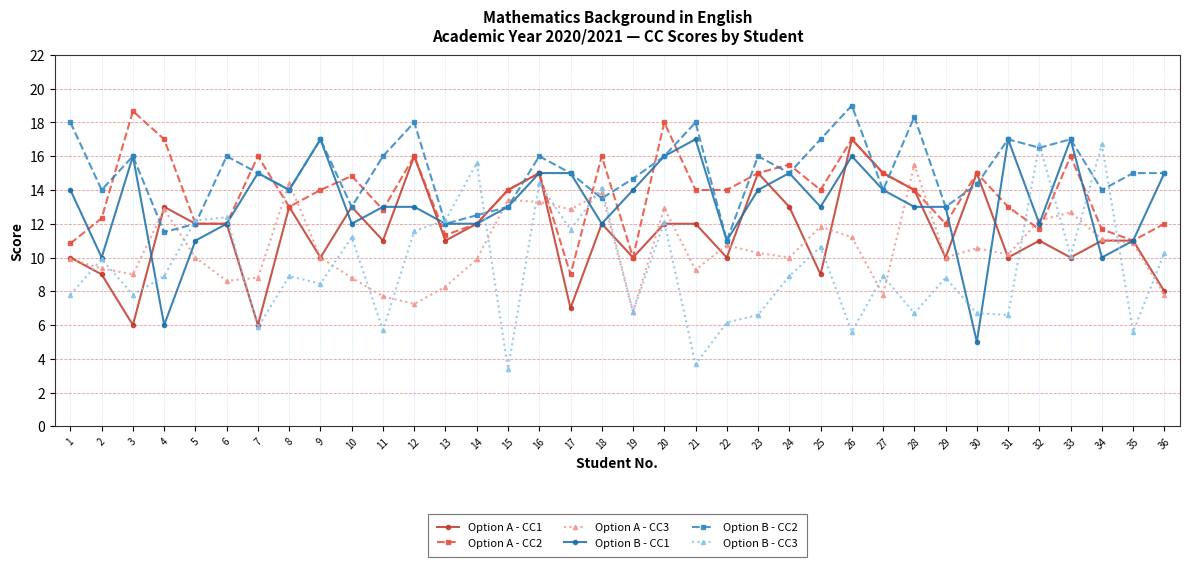

What is the difference between the Option A - CC2 values at 16 and 9?

1.0